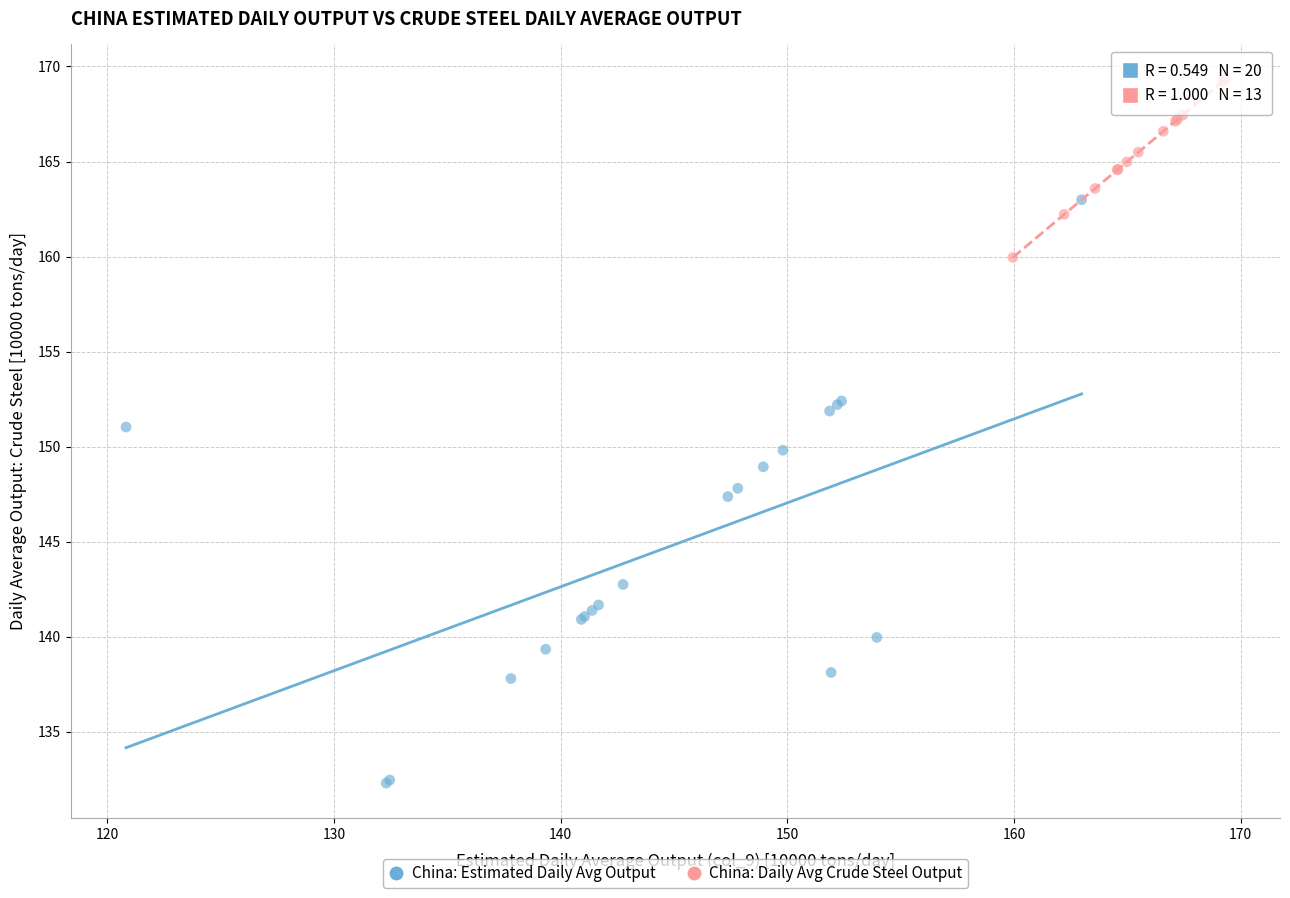

Which series has the largest Y range (max minus min)?

China: Estimated Daily Avg Output